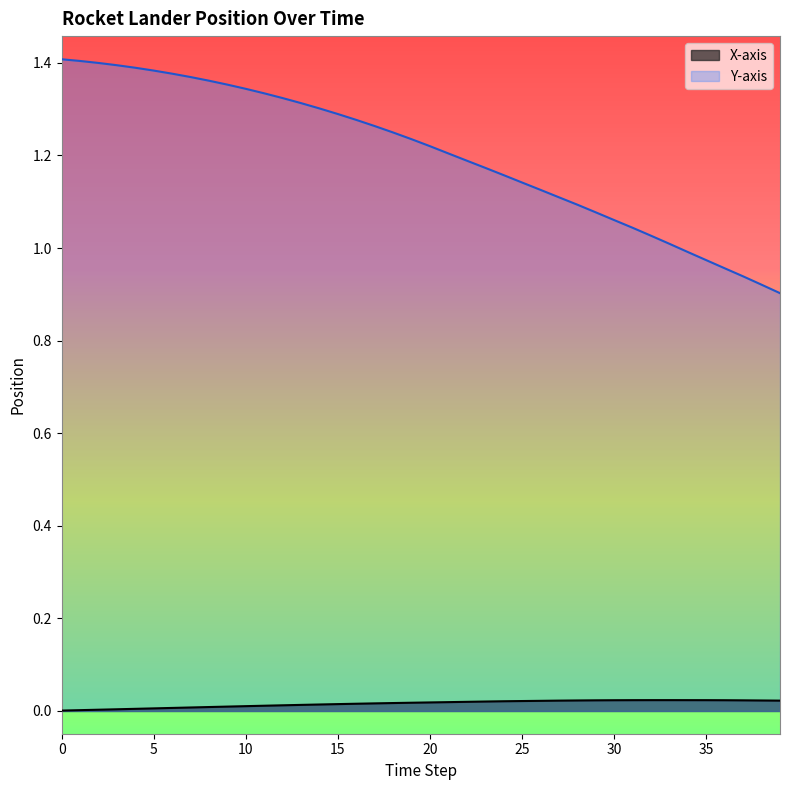

Reading left to right, what are all the values shown in this chart?

X-axis: 0=0.0	1=0.0	2=0.0	3=0.0	4=0.0	5=0.0	6=0.0	7=0.0	8=0.0	9=0.0	10=0.0	11=0.0	12=0.0	13=0.0	14=0.0	15=0.0	16=0.0	17=0.0	18=0.0	19=0.0	20=0.0	21=0.0	22=0.0	23=0.0	24=0.0	25=0.0	26=0.0	27=0.0	28=0.0	29=0.0	30=0.0	31=0.0	32=0.0	33=0.0	34=0.0	35=0.0	36=0.0	37=0.0	38=0.0	39=0.0
Y-axis: 0=1.4	1=1.4	2=1.4	3=1.4	4=1.4	5=1.4	6=1.4	7=1.4	8=1.4	9=1.4	10=1.3	11=1.3	12=1.3	13=1.3	14=1.3	15=1.3	16=1.3	17=1.3	18=1.2	19=1.2	20=1.2	21=1.2	22=1.2	23=1.2	24=1.2	25=1.1	26=1.1	27=1.1	28=1.1	29=1.1	30=1.1	31=1.0	32=1.0	33=1.0	34=1.0	35=1.0	36=1.0	37=0.9	38=0.9	39=0.9